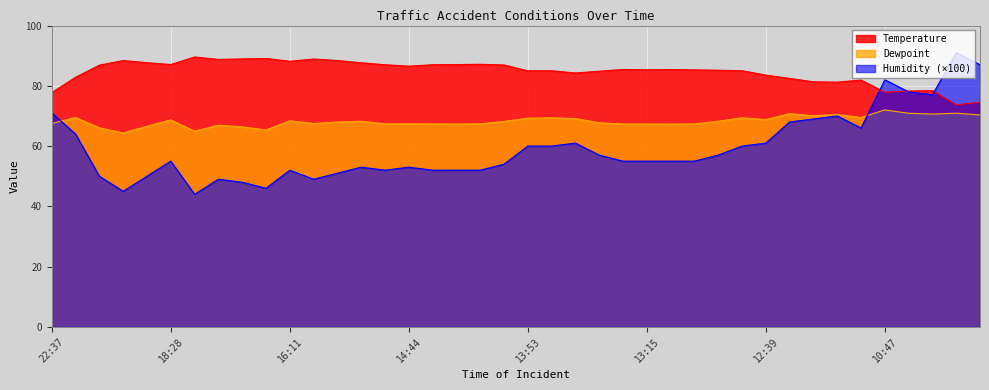

Where does the Humidity series first go above 55?

22:37